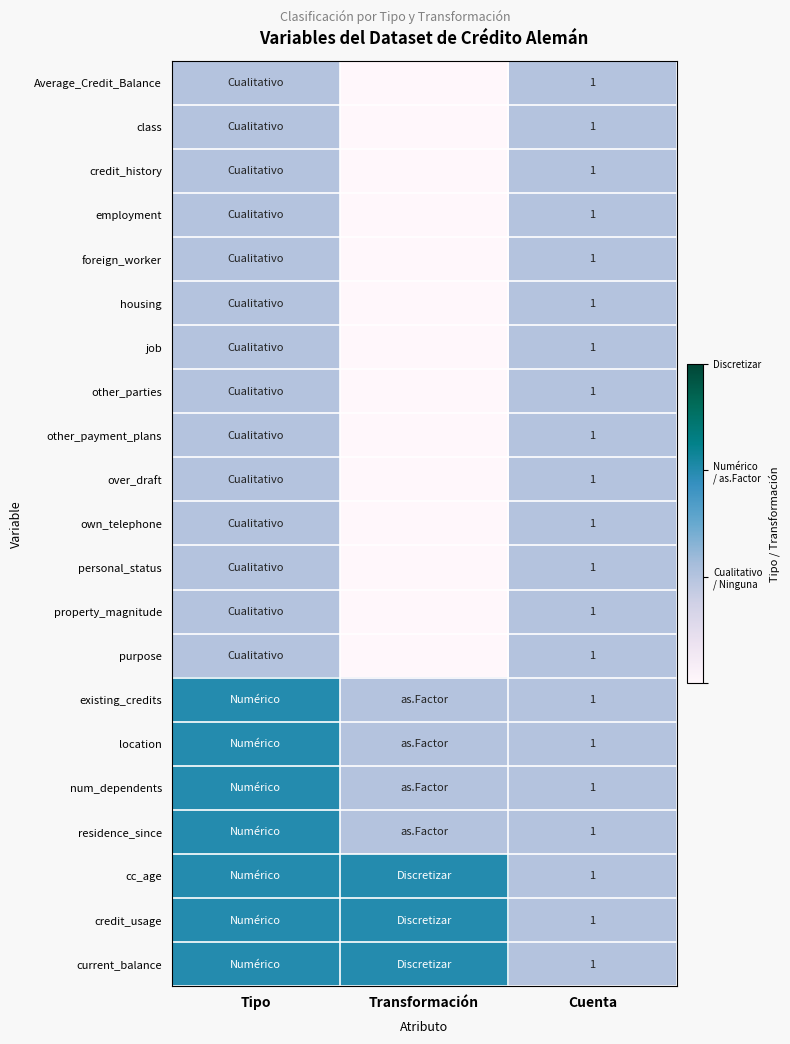

Is it true that credit_usage equals 0 at Cuenta?

False